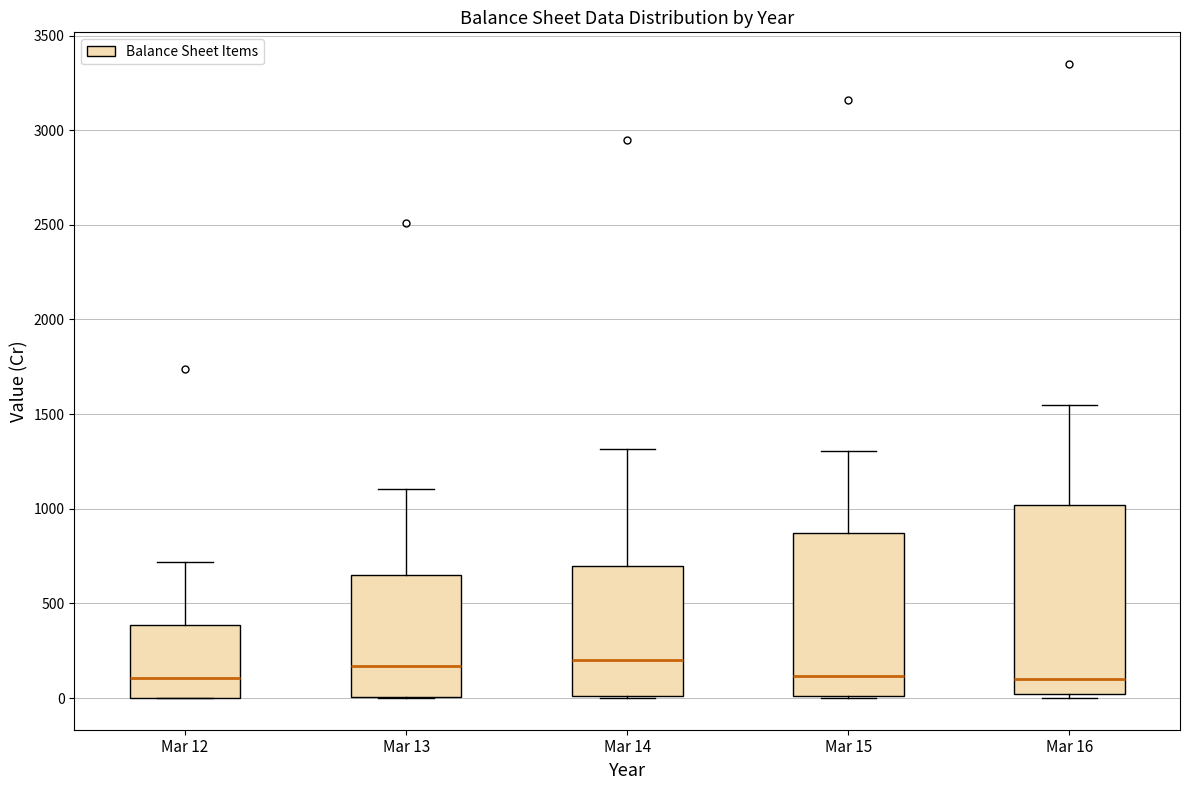

Reading left to right, read every box against the y-axis: the position of its median line, the range the box covers, and the ends of its whiskers. The values are not printed on the chart, so give them approximately, as read against the axis.

Mar 12: median 100, box 0 to 400, whiskers 0 to 700
Mar 13: median 150, box 0 to 650, whiskers 0 to 1100
Mar 14: median 200, box 0 to 700, whiskers 0 to 1300
Mar 15: median 100, box 0 to 850, whiskers 0 to 1300
Mar 16: median 100, box 0 to 1000, whiskers 0 (just below the box's lower edge) to 1550